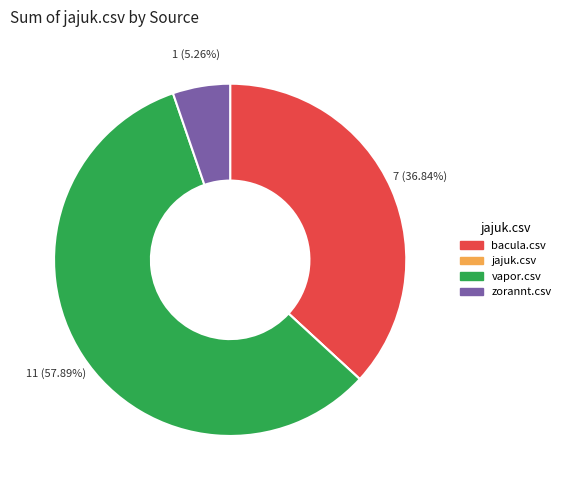

To the nearest percent, what is the difference between the largest and smallest slice percentages?

58%